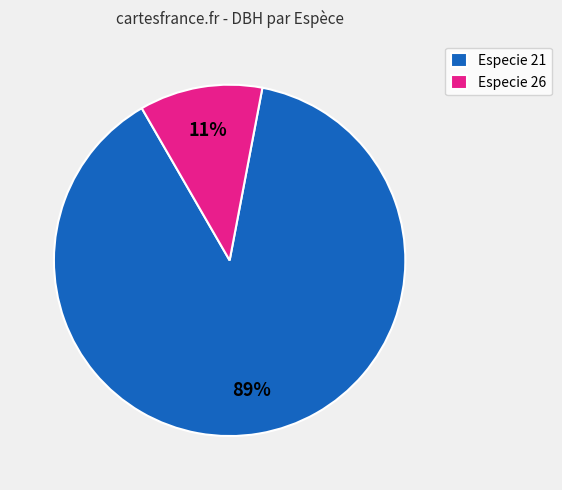

Count the number of slices in the pie.

2